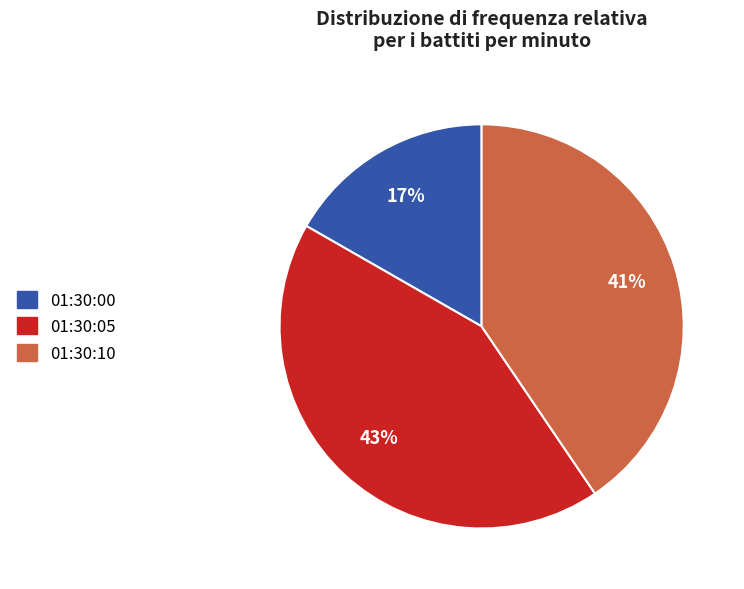

To the nearest percent, what is the average slice percentage?

33%